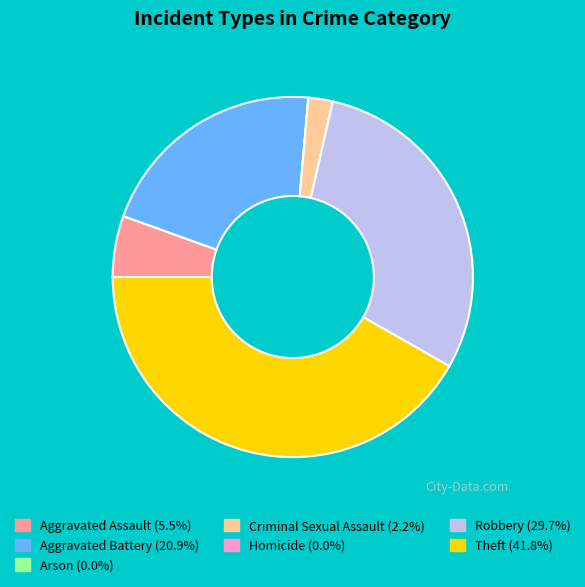

Which category has the biggest portion of the pie?

Theft